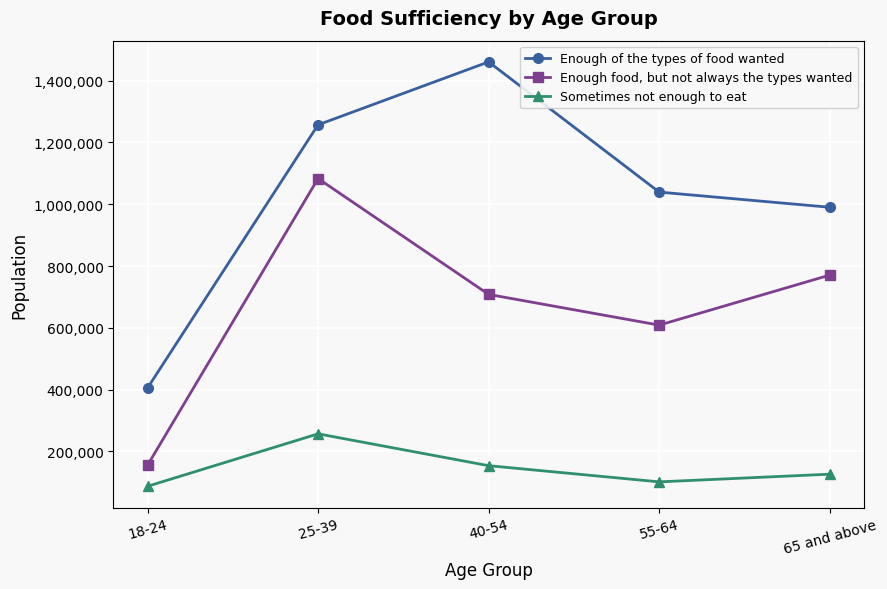

True or false: Enough food, but not always the types wanted and Sometimes not enough to eat cross at least once.

False